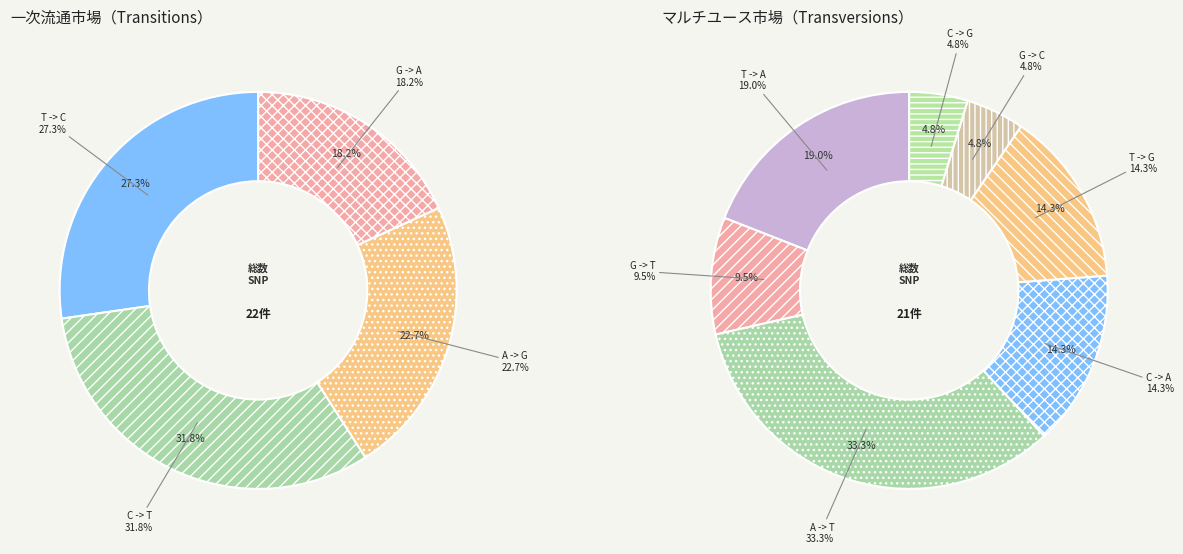

What is the smallest slice in the pie chart?

G -> C